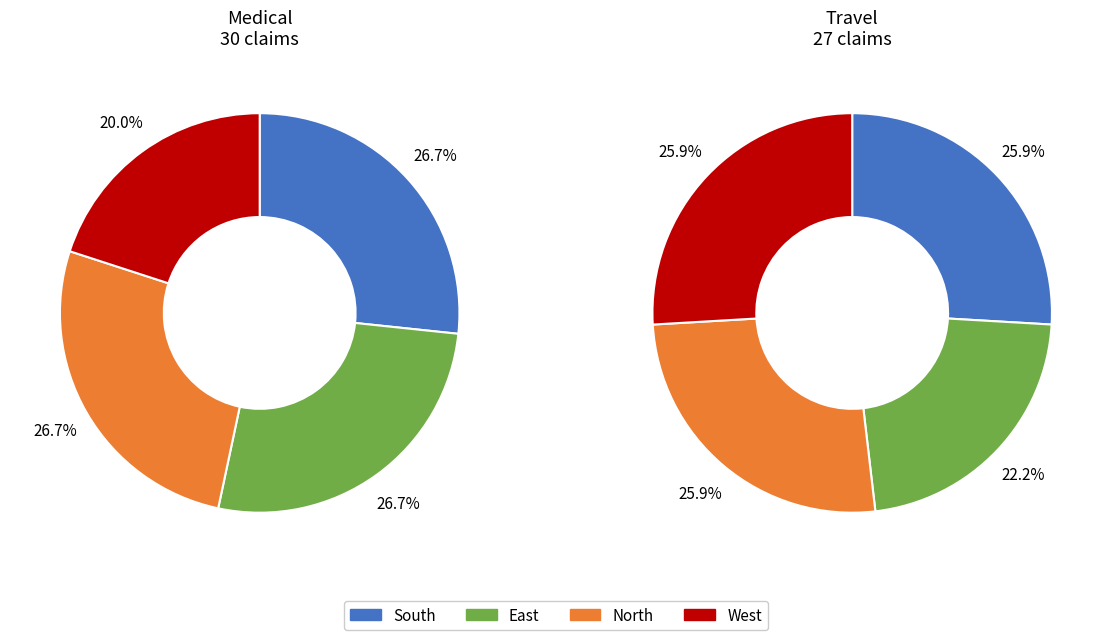

The North slice represents 27% of the pie. True or false?

True